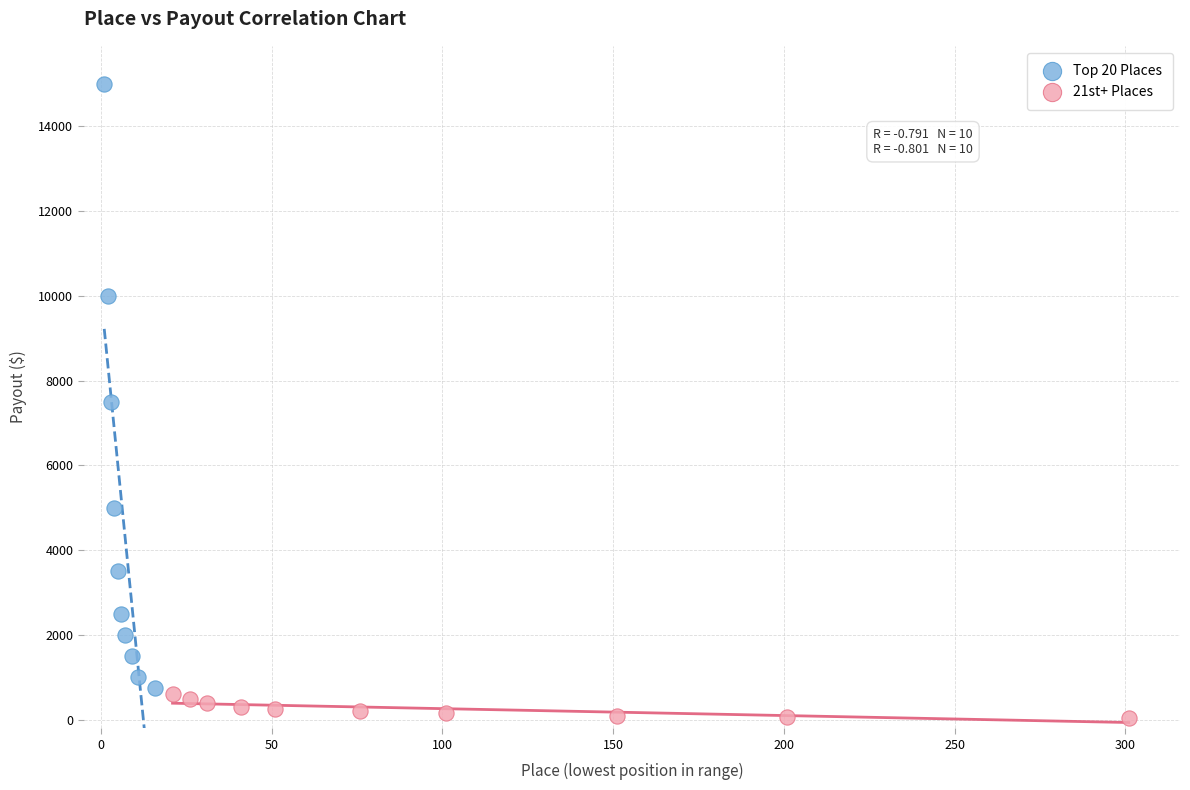

Which series has the largest Y range (max minus min)?

Top 20 Places